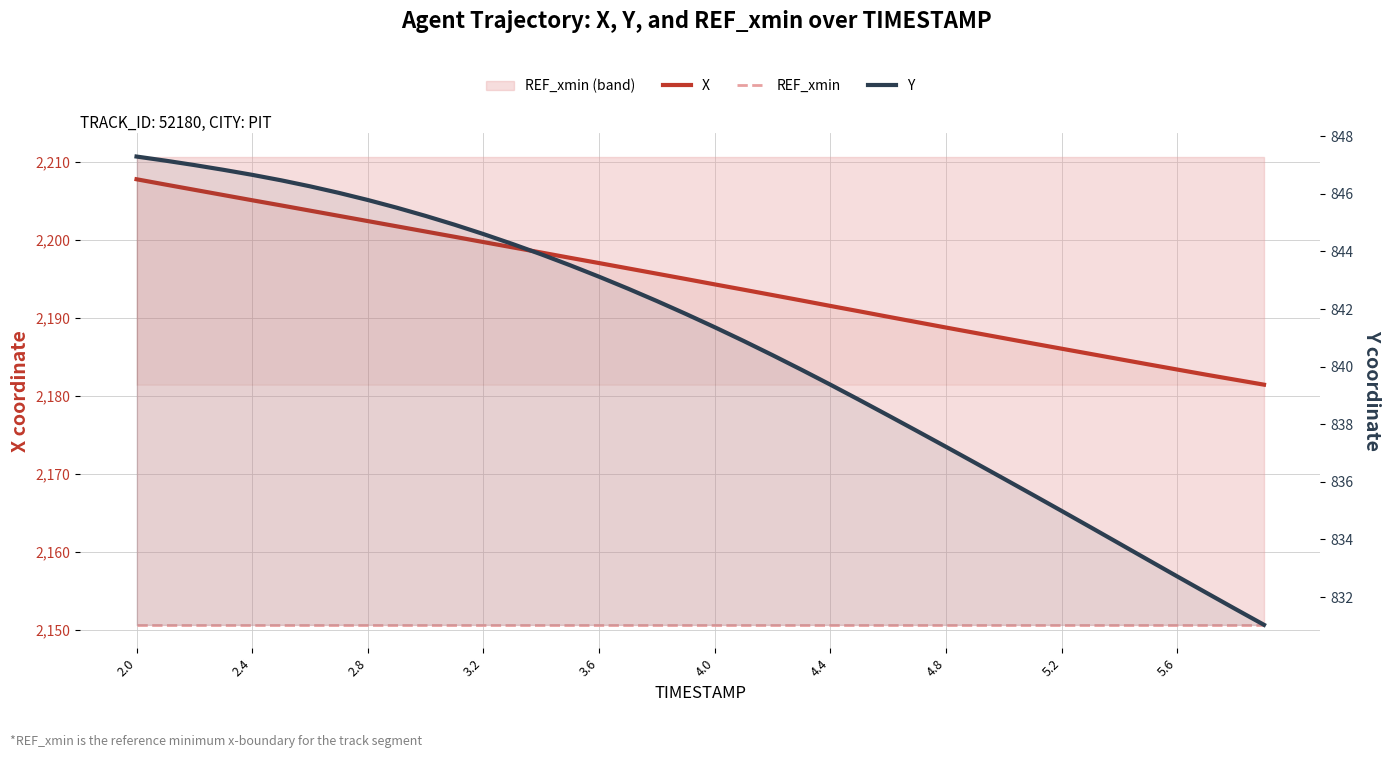

True or false: X and Y cross at least once.

False